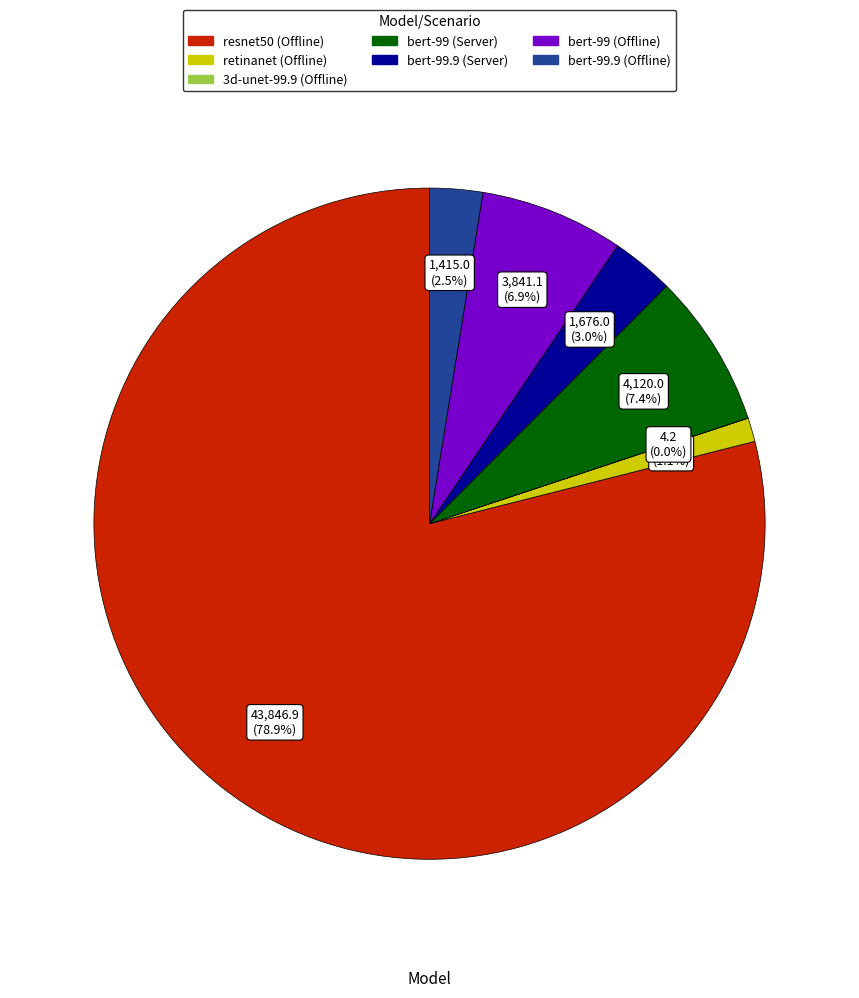

Is there a majority slice in this chart?

Yes